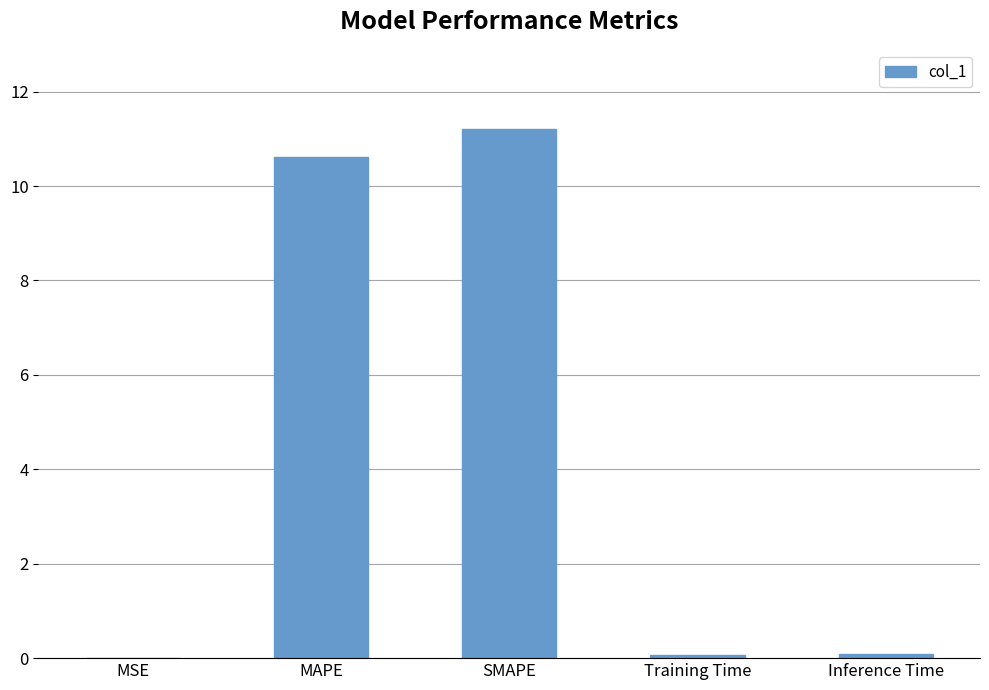

True or false: the data shows 11.2 at SMAPE.

True